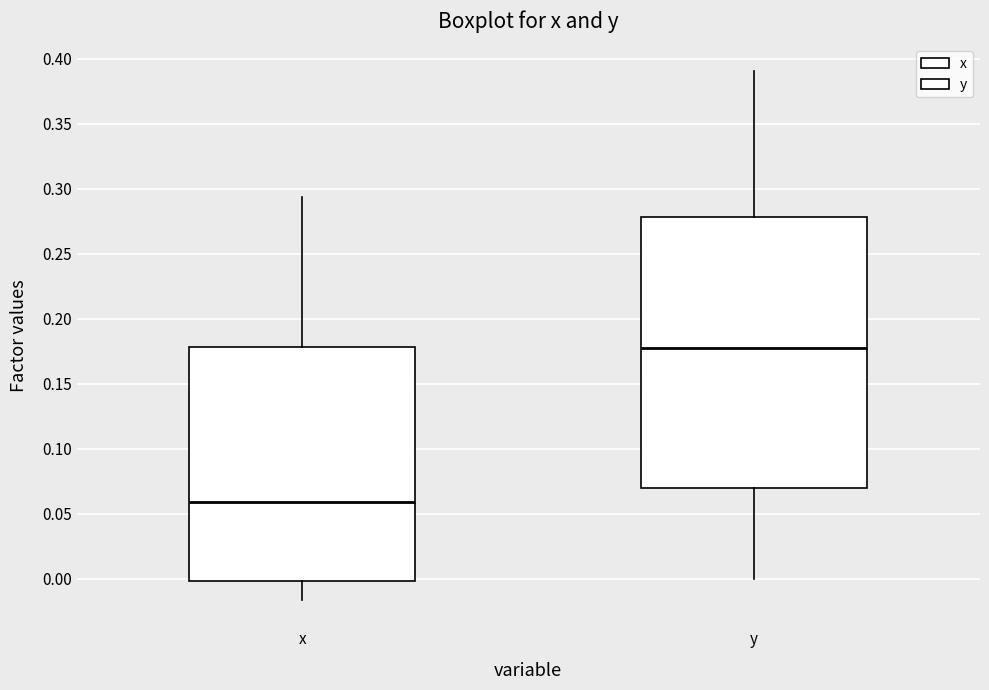

Which box is the tallest, from its lower edge to its upper edge?

y